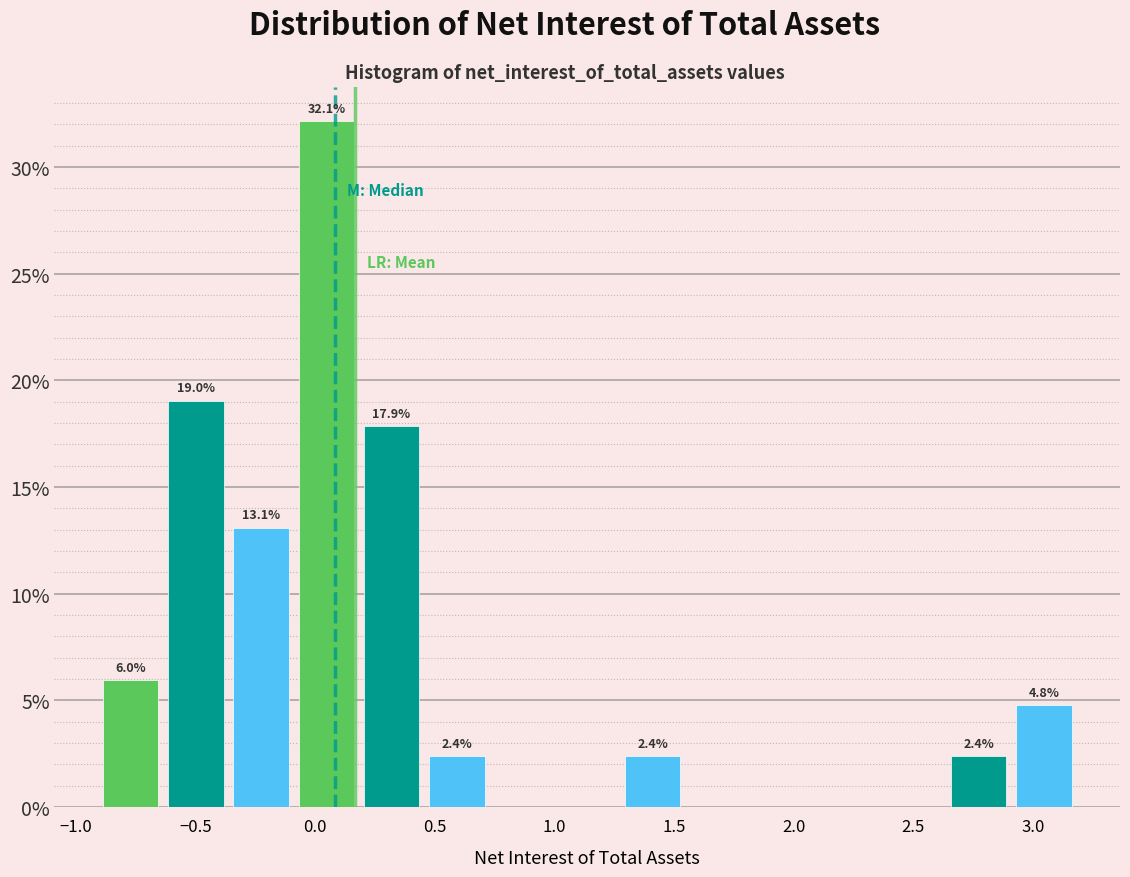

Over which range of the x-axis is the bar tallest?

-0.10 to 0.20